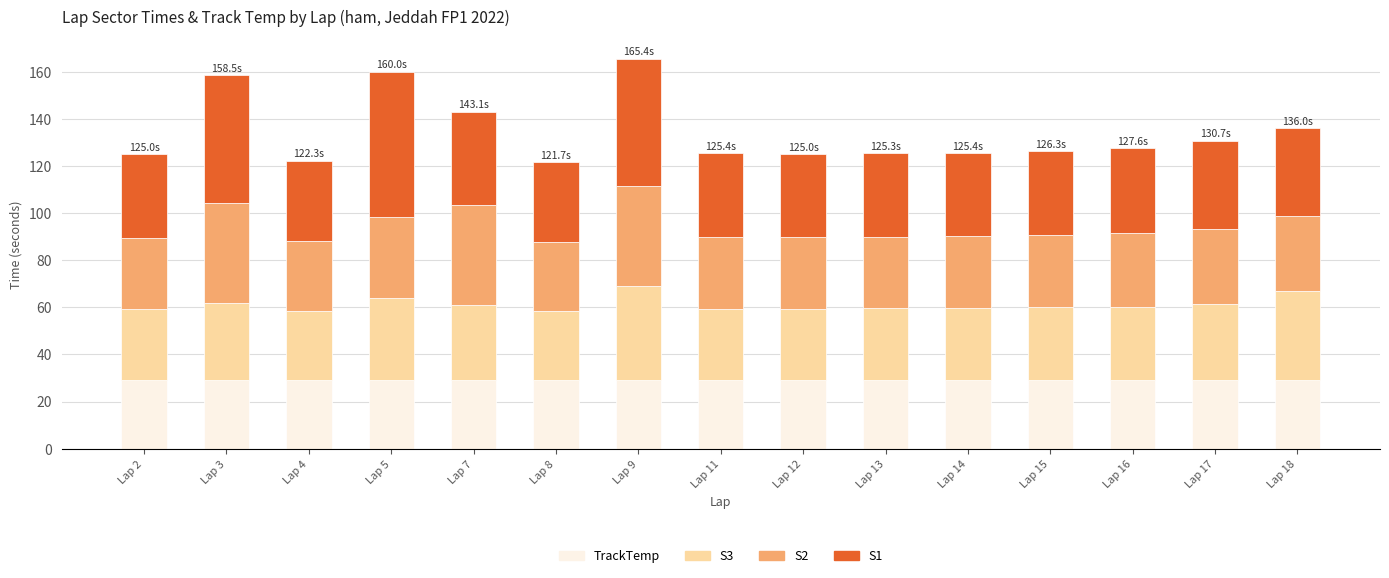

Does the chart contain stacked bars?

Yes